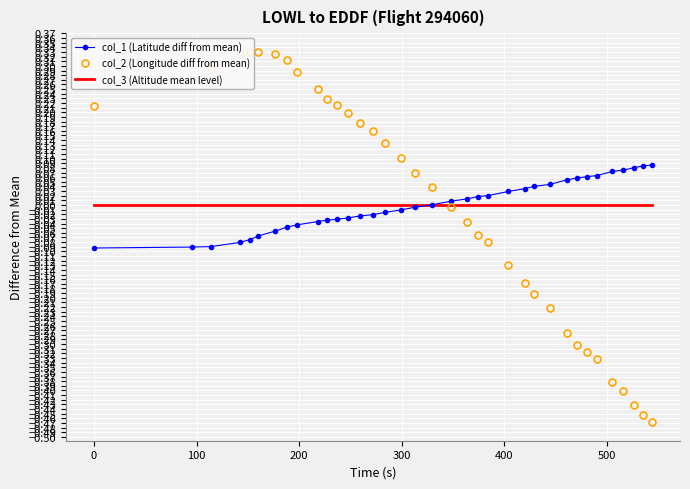

What is the difference between the second highest and minimum values in the col_2 (Longitude diff from mean) series?

0.8